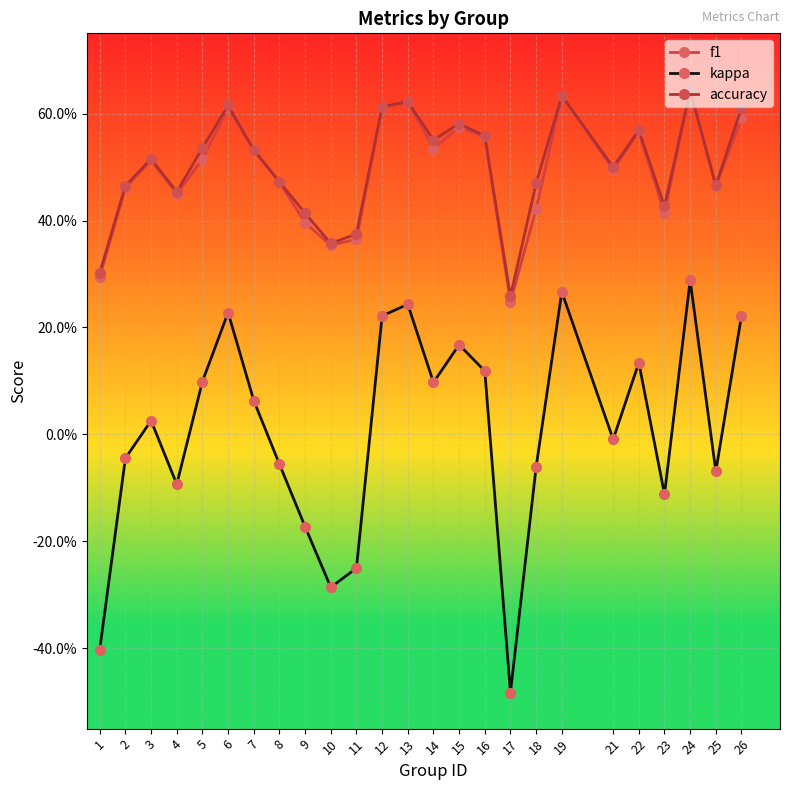

Rank the categories by accuracy value from highest to lowest.

24, 19, 13, 6, 12, 26, 15, 22, 16, 14, 5, 7, 3, 21, 8, 18, 25, 2, 4, 23, 9, 11, 10, 1, 17